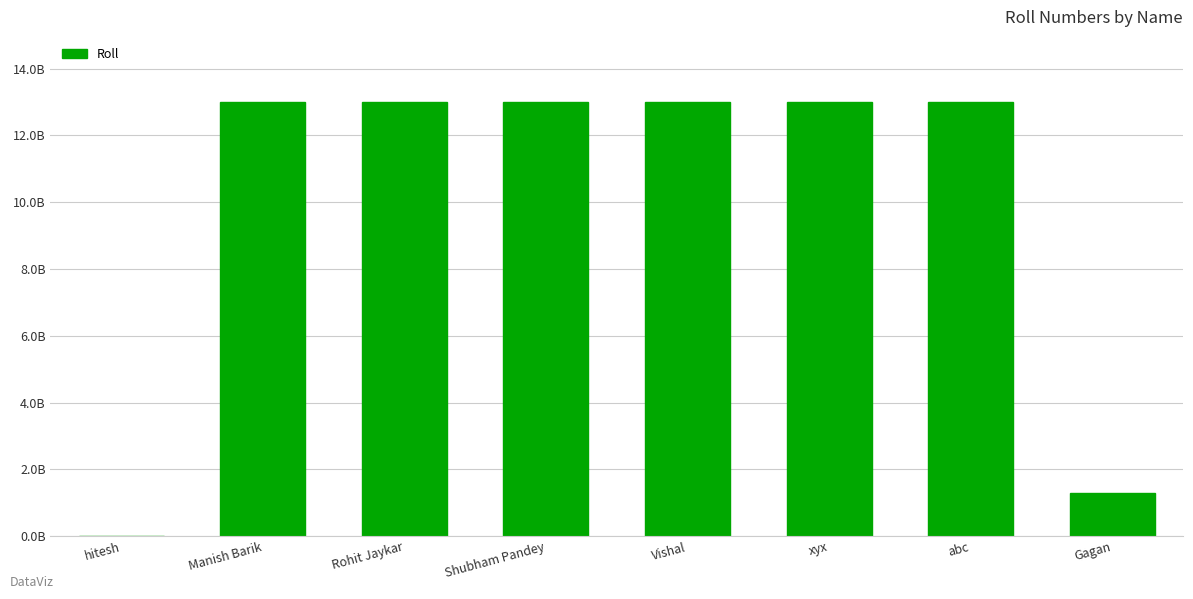

How many distinct data groups are displayed?

1